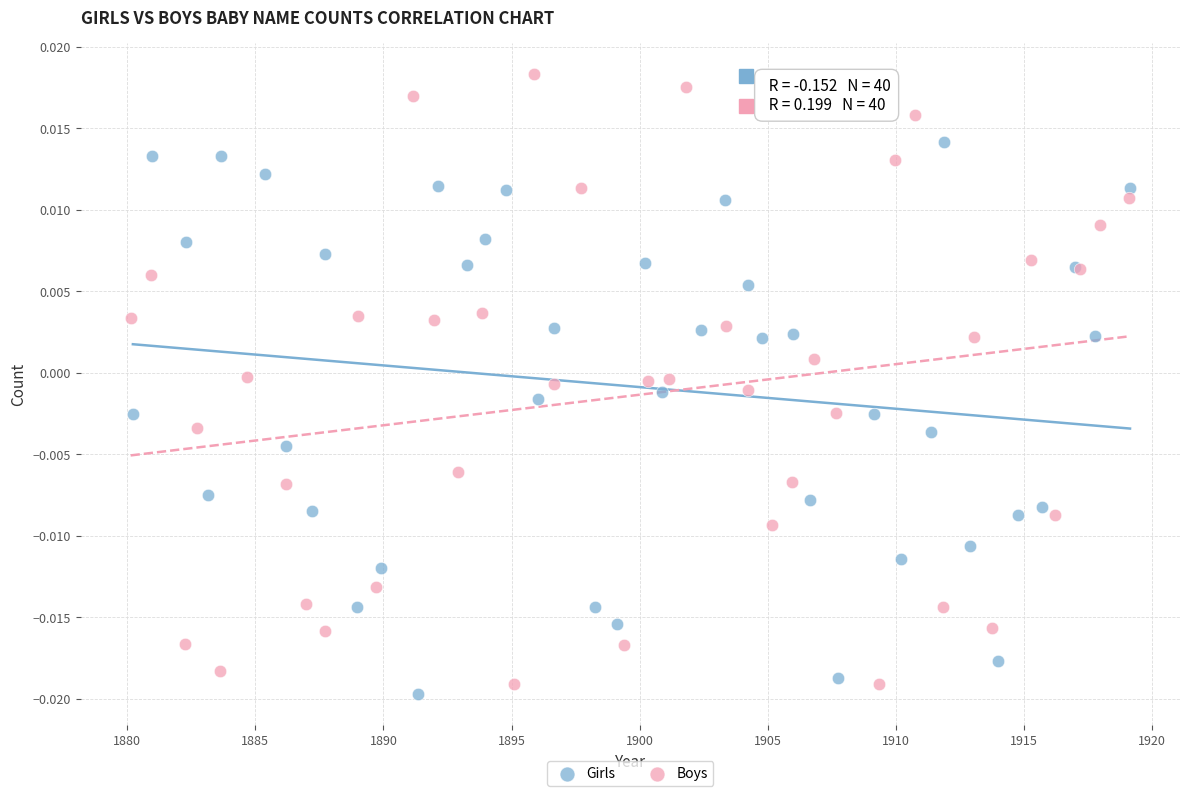

Which series has the widest spread of Y values?

Boys